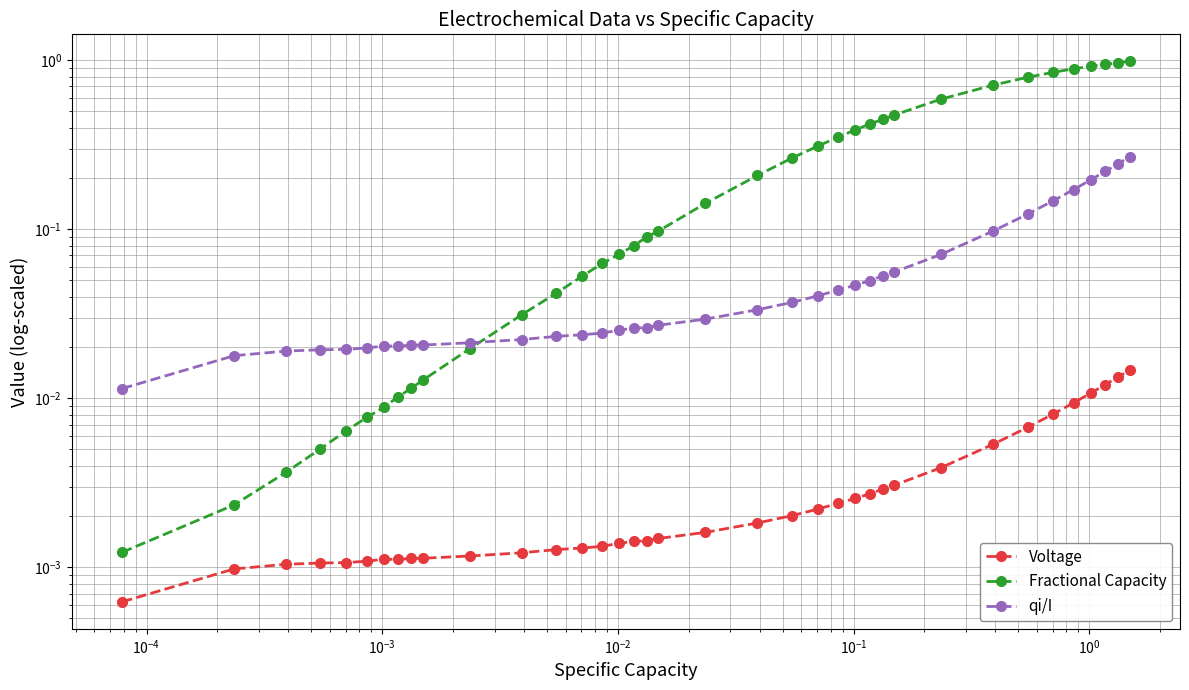

What is the maximum value for qi/I?

0.3